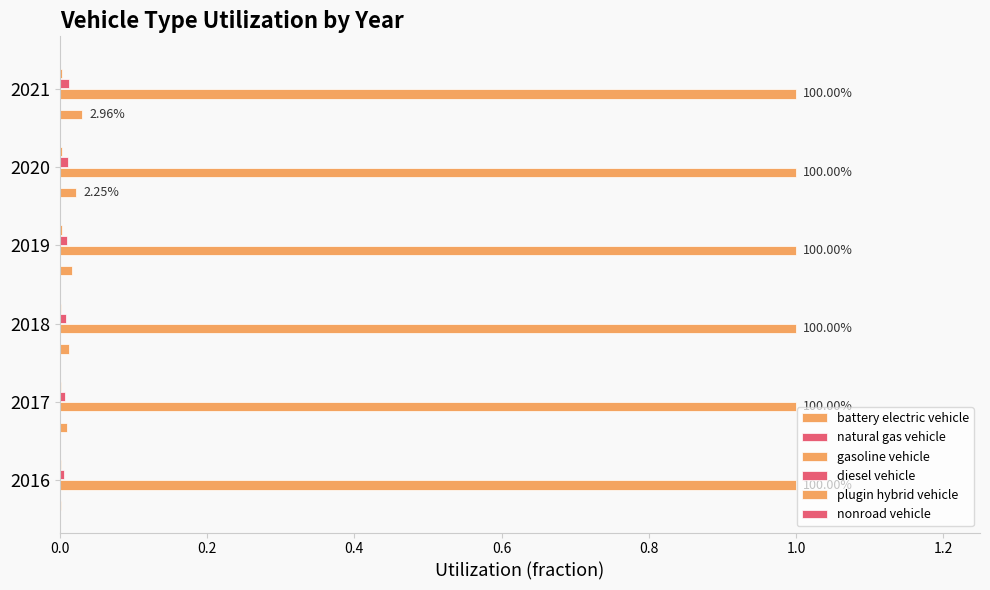

Count the number of data series in this chart.

5